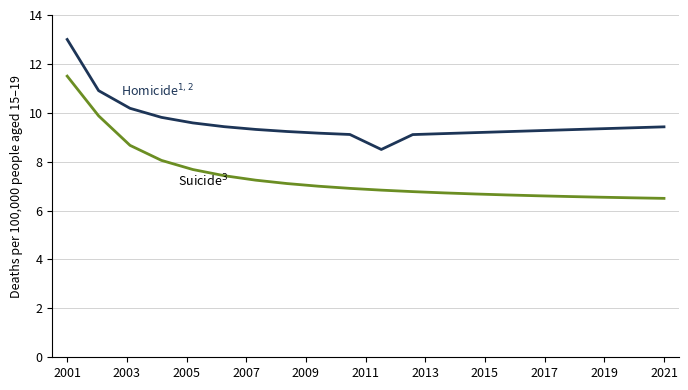

What is the greatest value displayed?

13.0